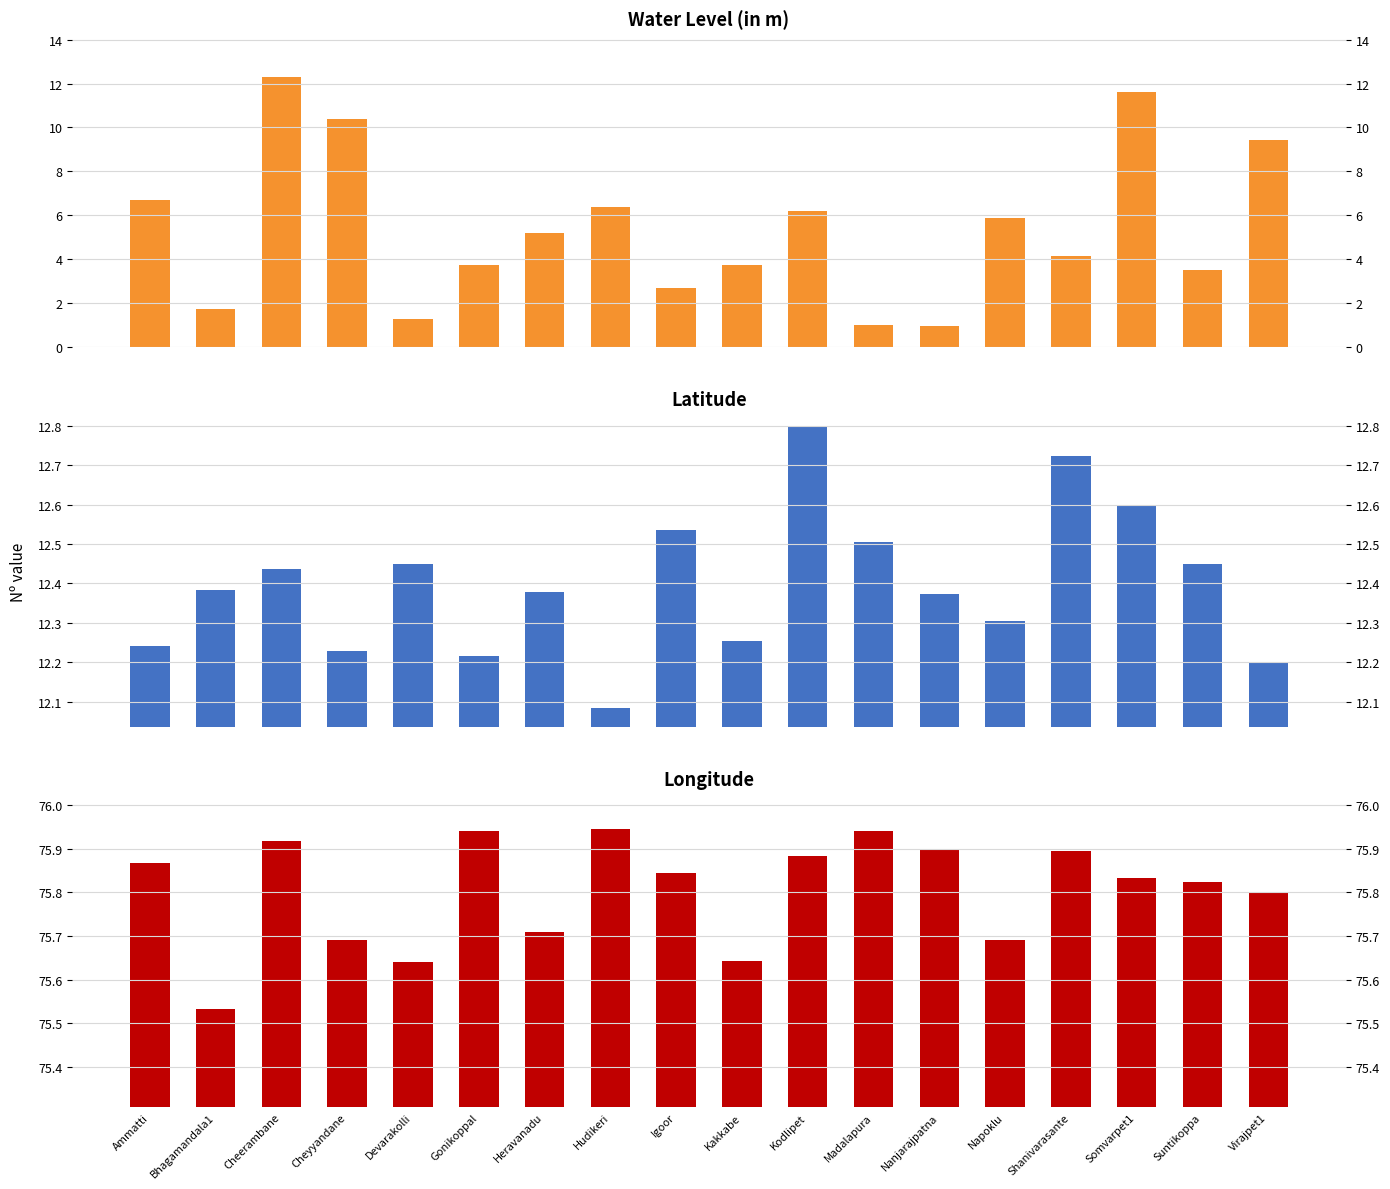

What is the difference between the maximum and second lowest values in the lat series?

0.6